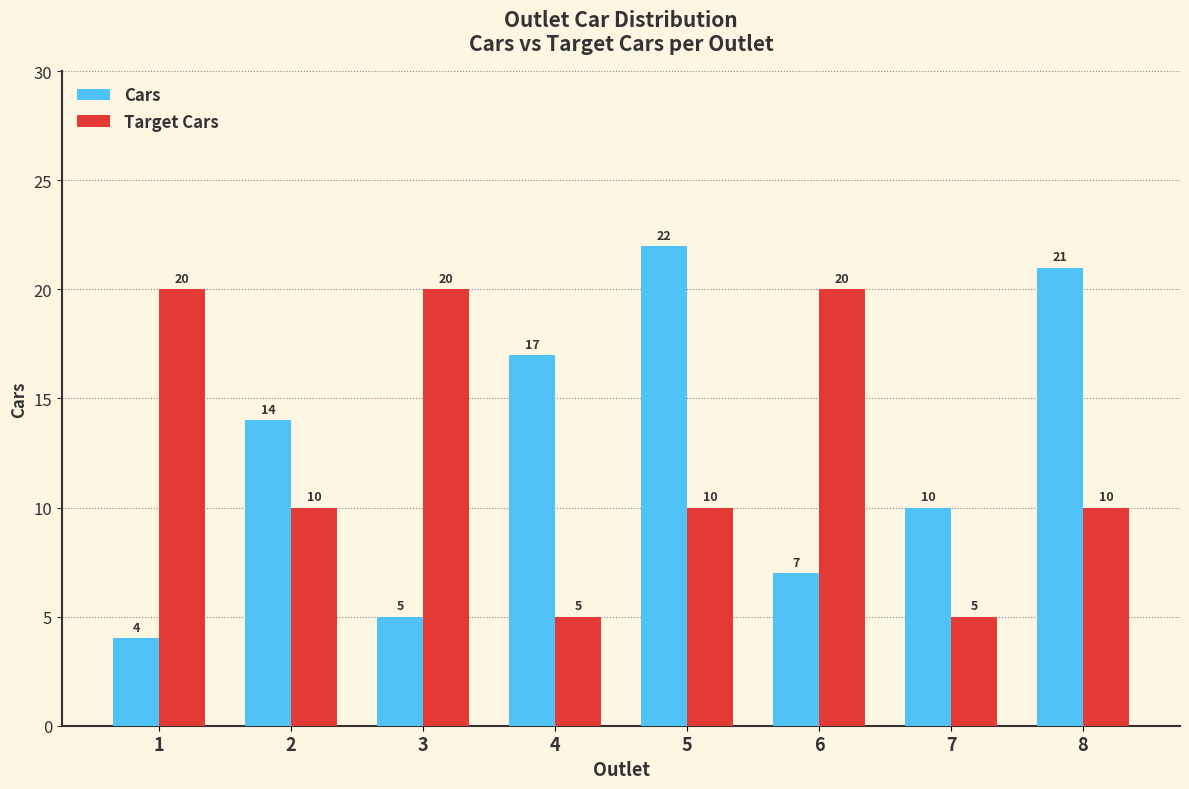

Is the value of Cars at 5 greater than the value of Target Cars at 2?

Yes